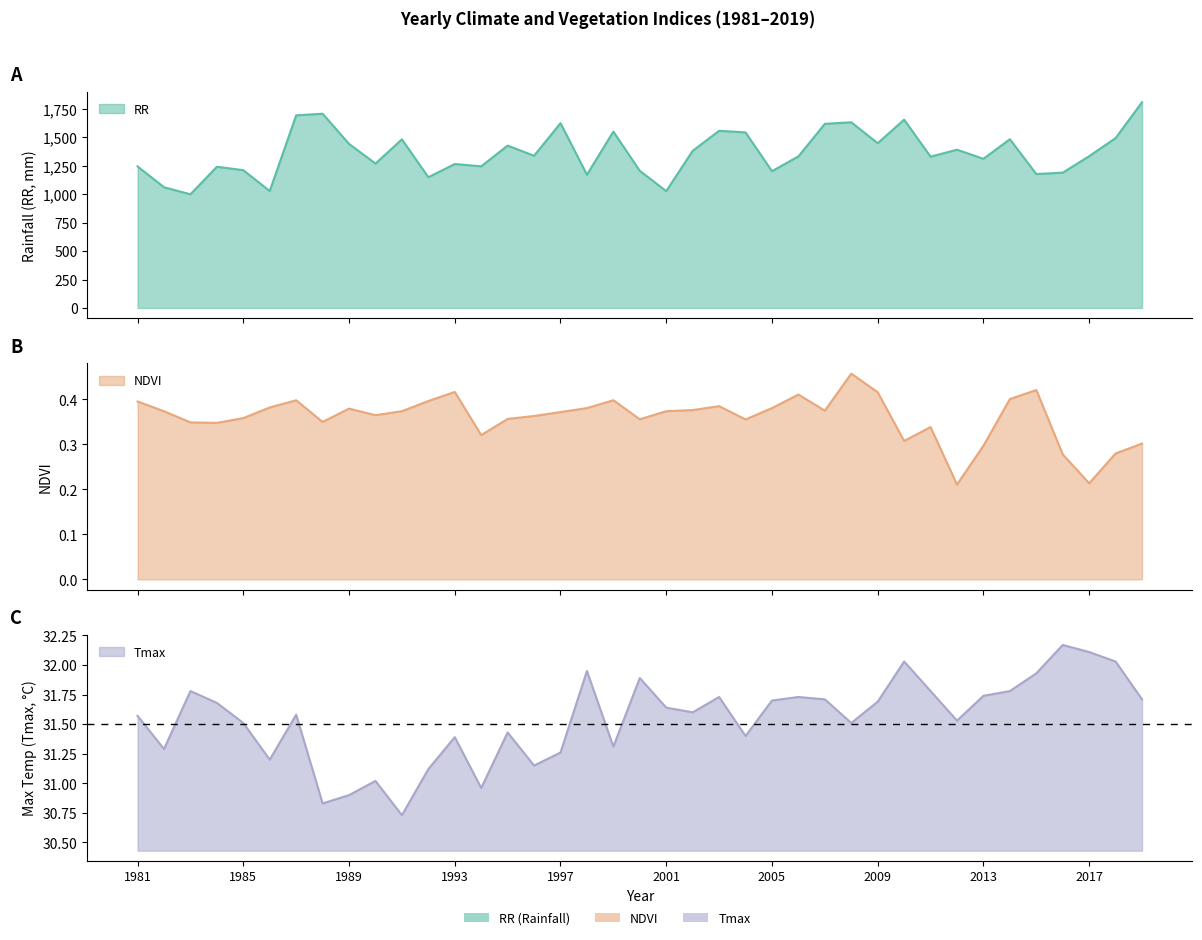

True or false: RR and Tmax intersect in this chart.

False